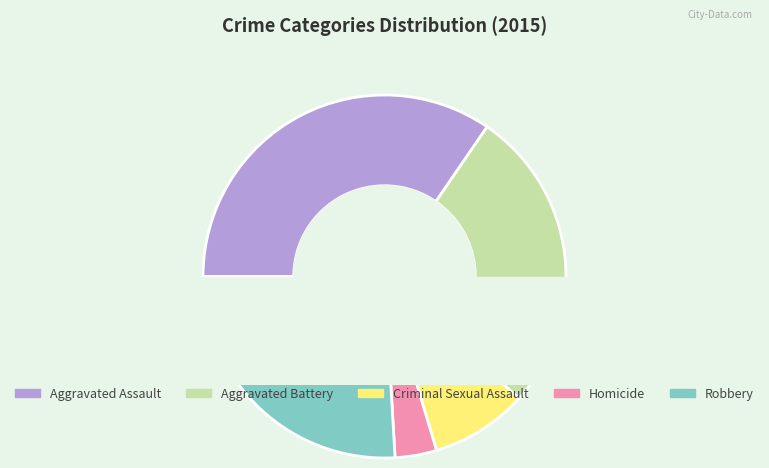

To the nearest percent, what is the difference between the Robbery and Aggravated Assault slice percentages?

9%